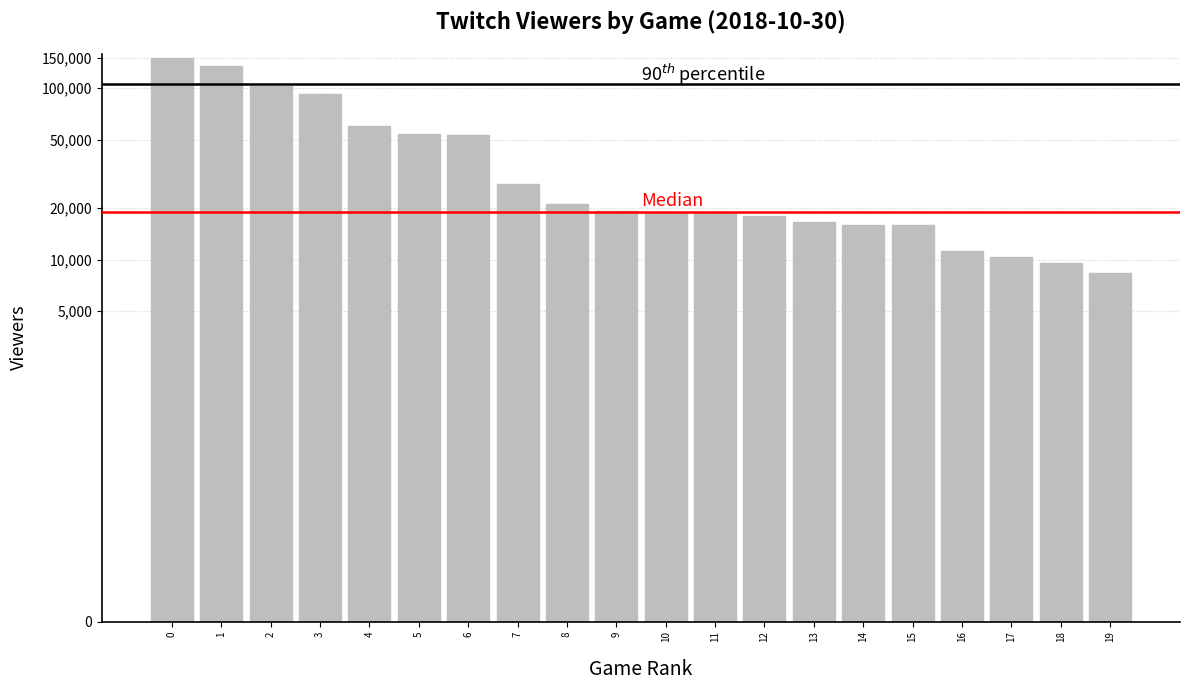

Read the value at 18, to the nearest 50.

9550